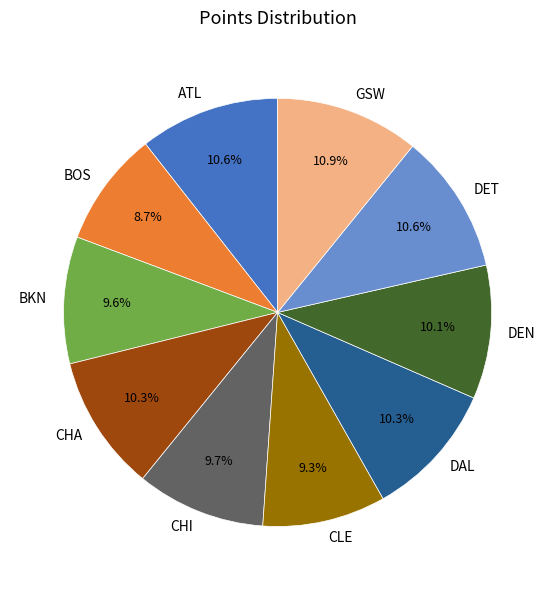

Is CLE the majority of the pie?

No